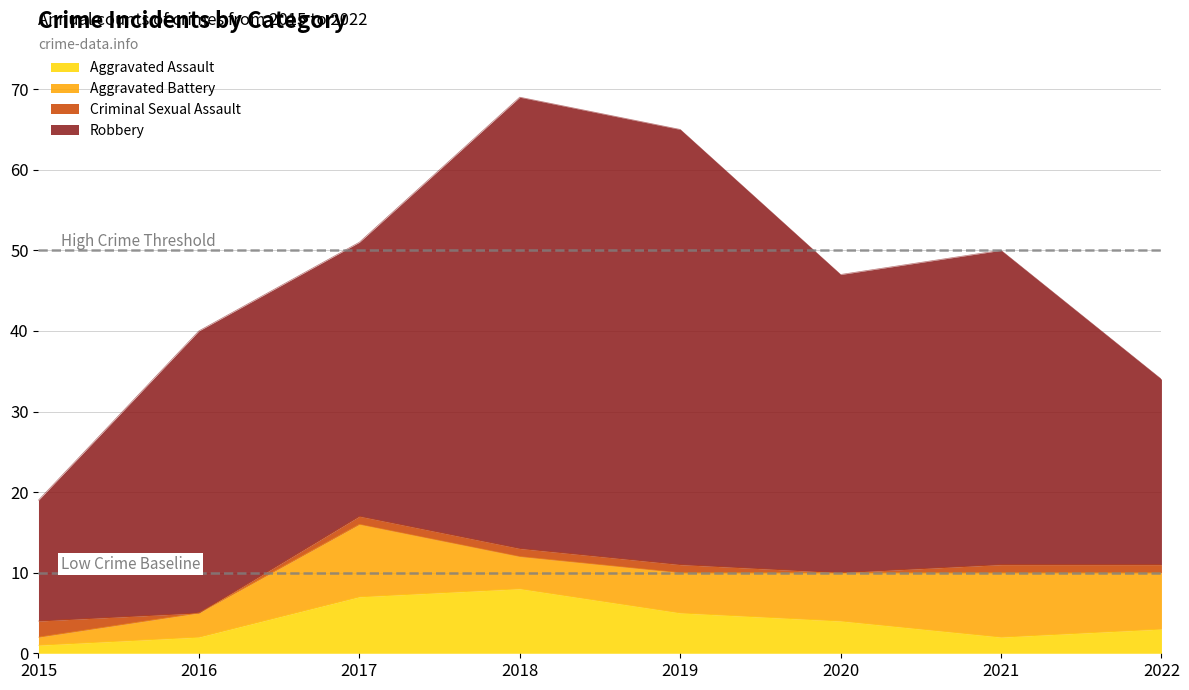

Which series has the largest total across all categories?

Robbery